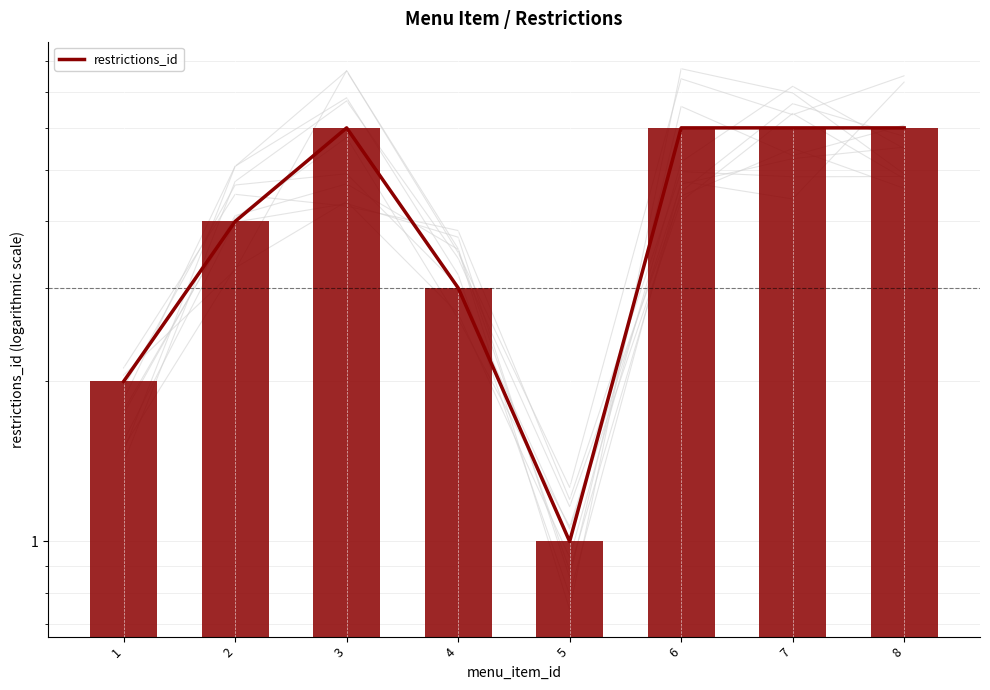

What is the smallest value displayed?

1